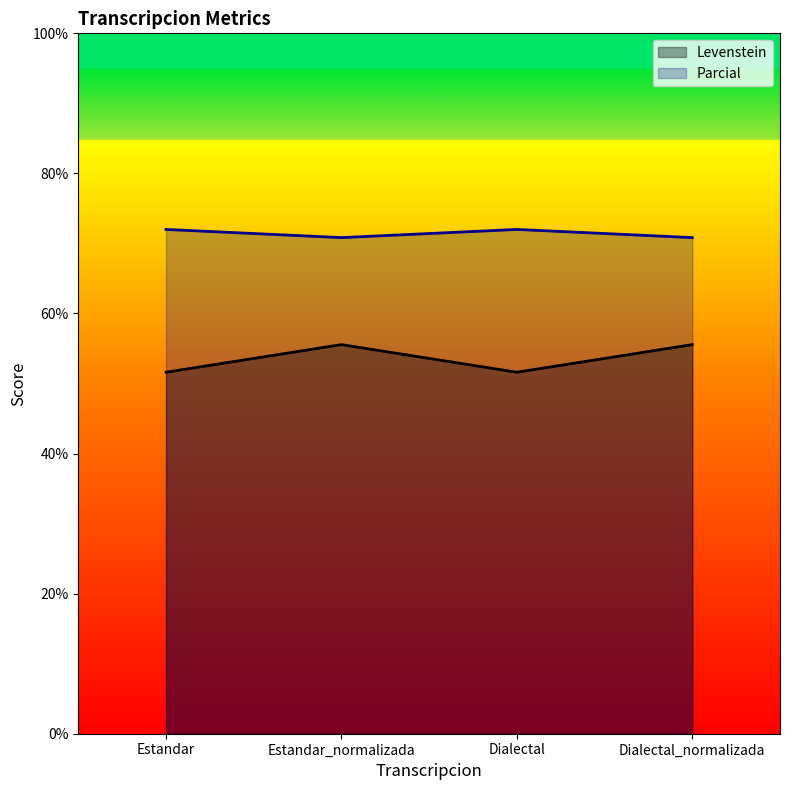

What is the minimum value for Parcial?

70.8